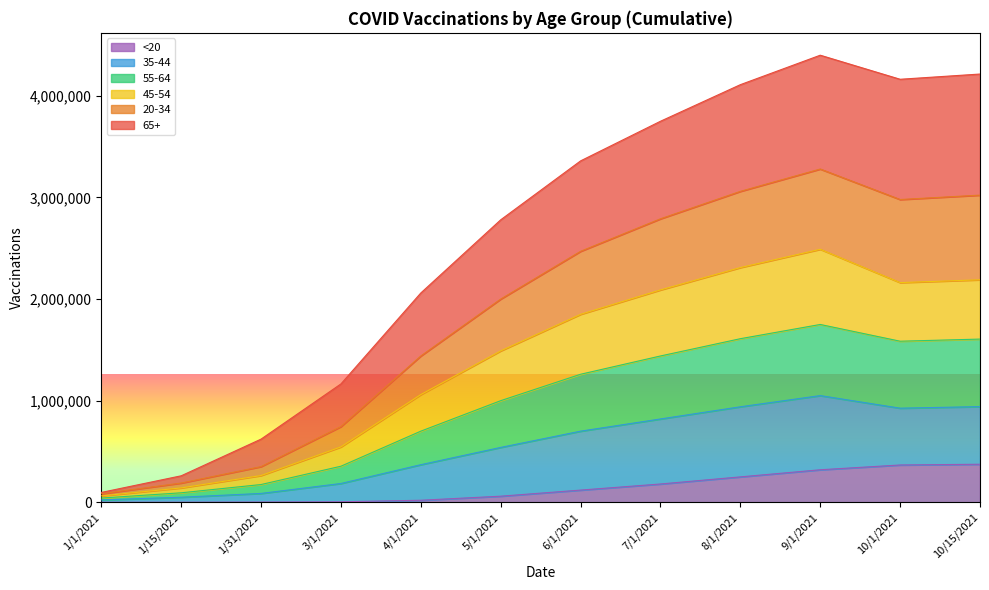

What is the greatest value displayed?

4400000